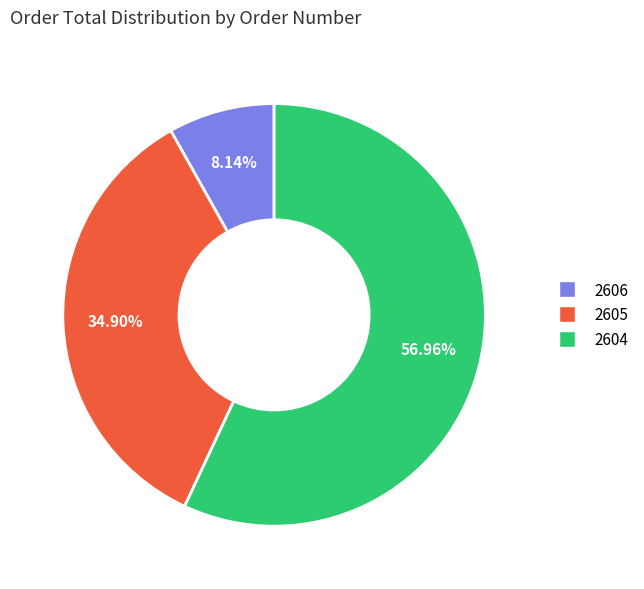

To the nearest percent, what is the combined percentage of 2605 and 2606?

43%